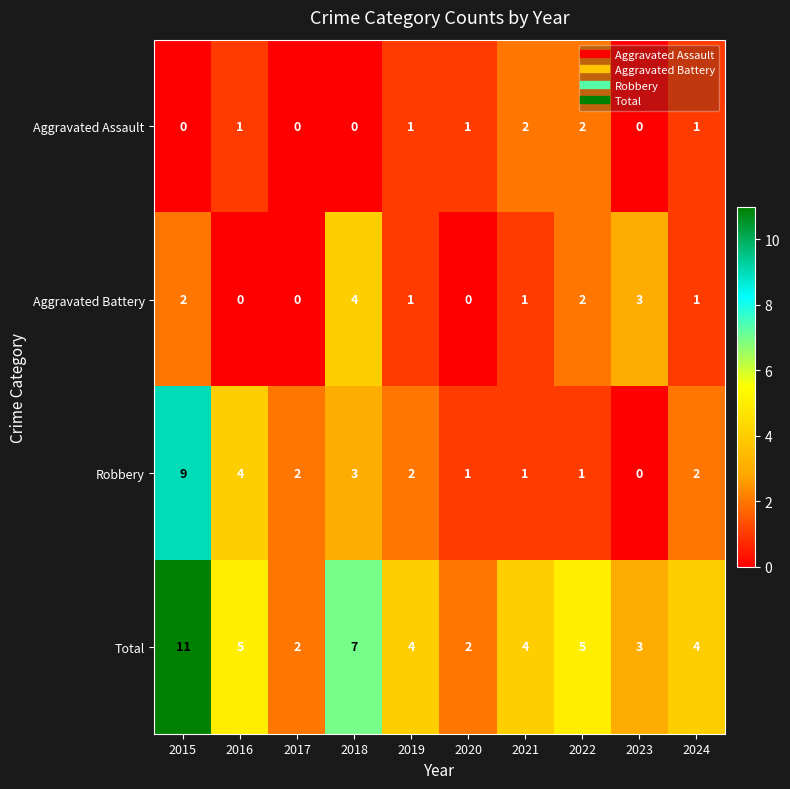

List the series in order of their overall mean, highest first.

Total, Robbery, Aggravated Battery, Aggravated Assault